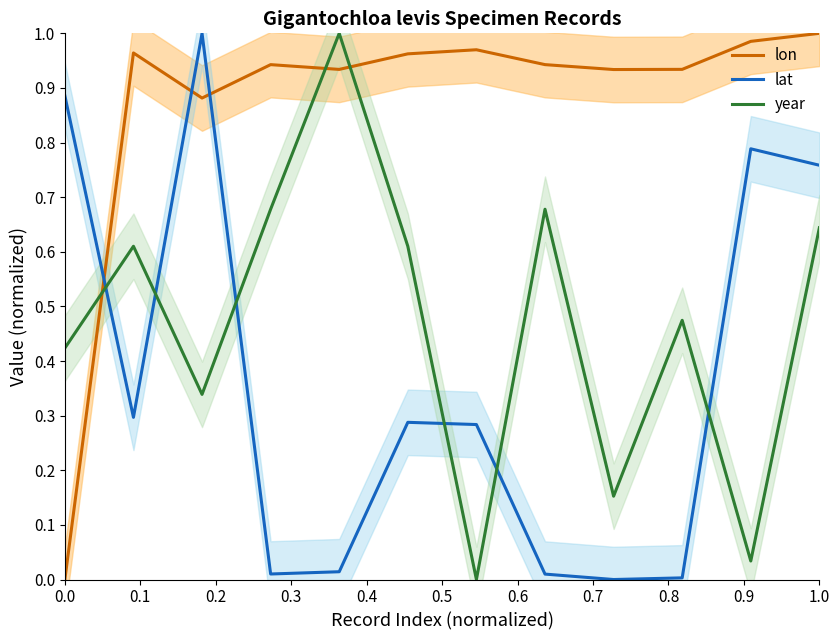

What is the difference between the maximum and minimum values in the lat series?

1.0